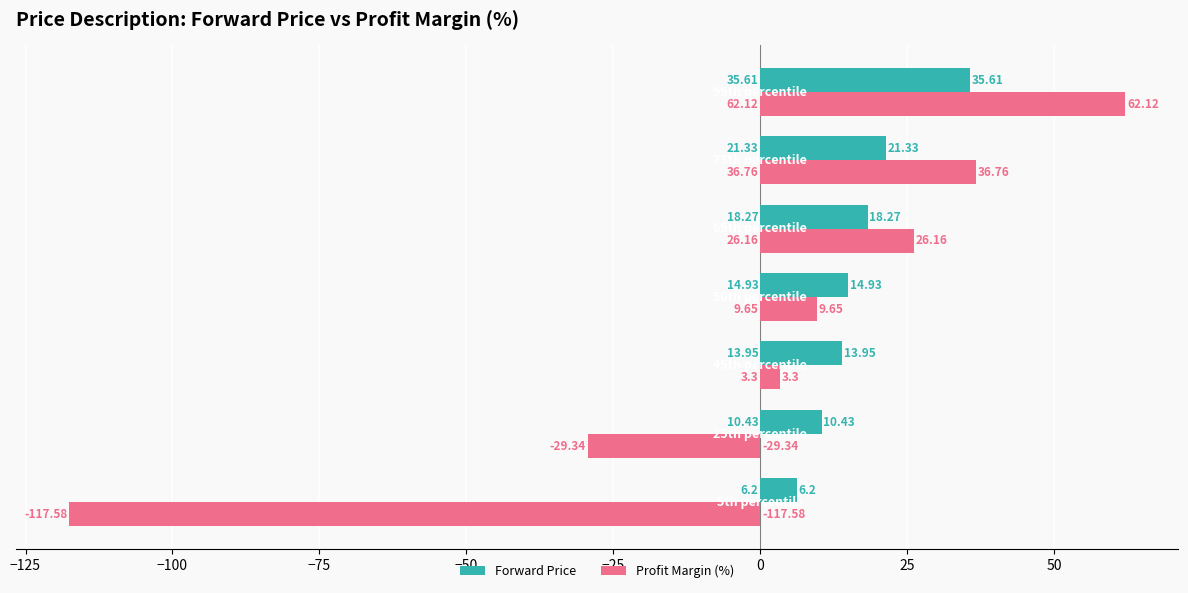

Which series has the widest spread of values?

Profit Margin (%)